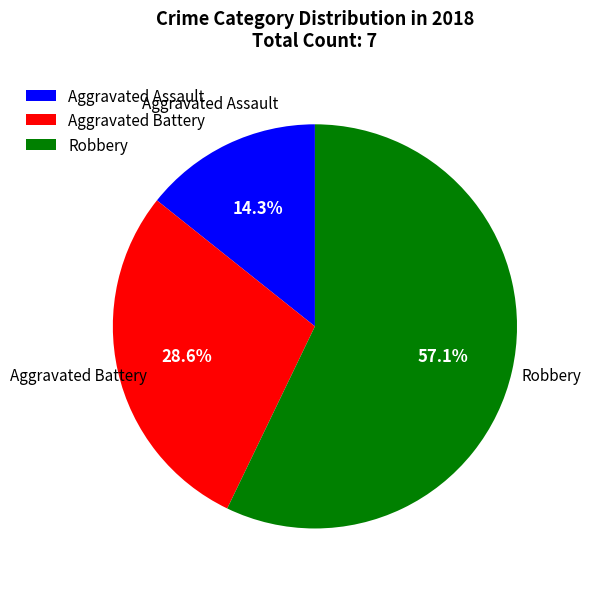

To the nearest percent, what is the average slice percentage?

33%